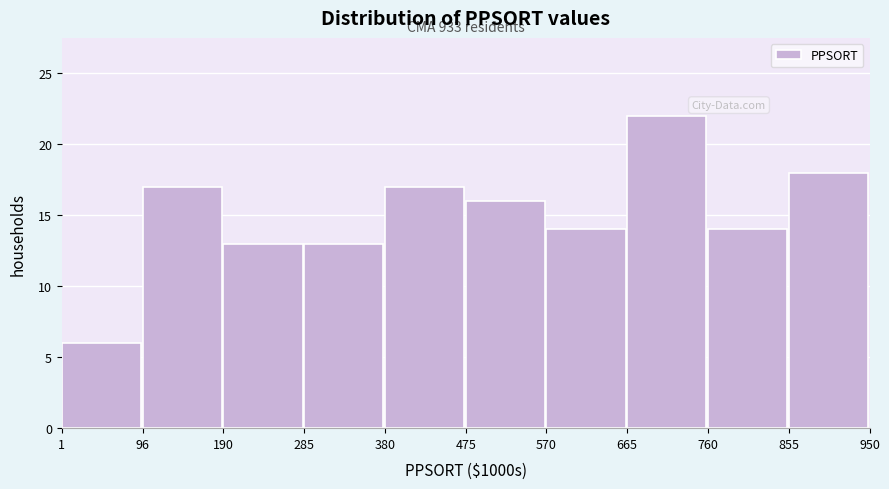

Reading right to left, transcribe all the data shown in this chart.

855=18	760=14	665=22	570=14	475=16	380=17	285=13	190=13	96=17	1=6